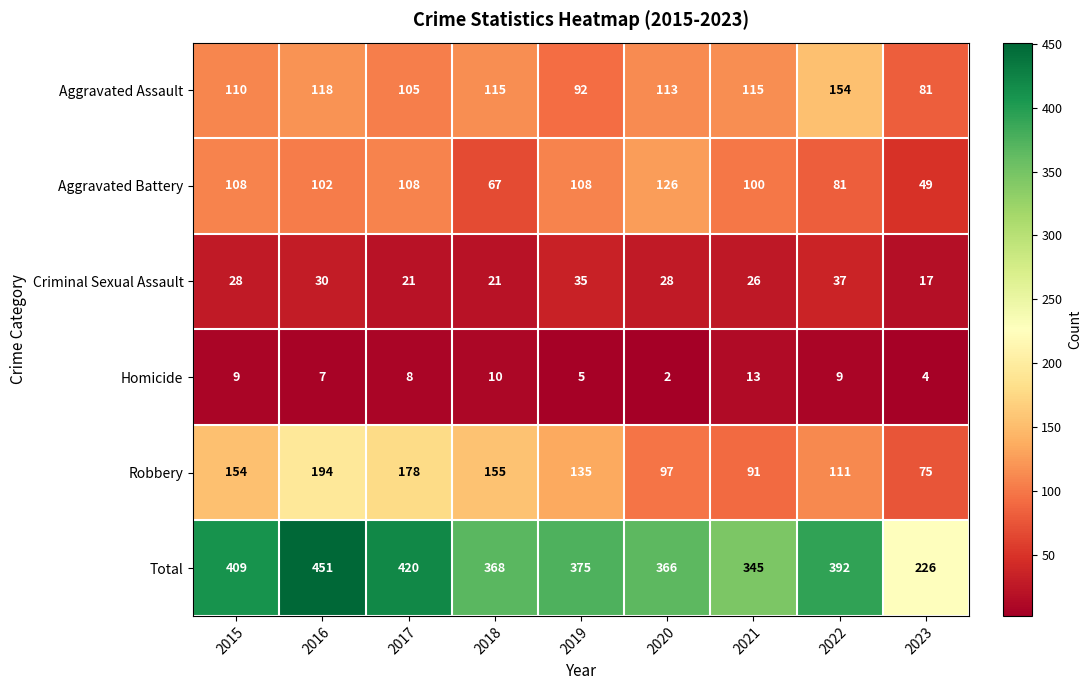

The Aggravated Assault series shows 52 at 2021. True or false?

False